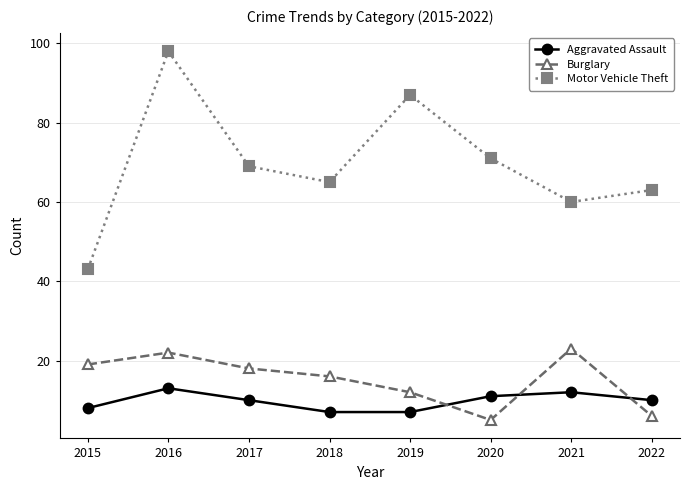

Which series has the largest total across all categories?

Motor Vehicle Theft